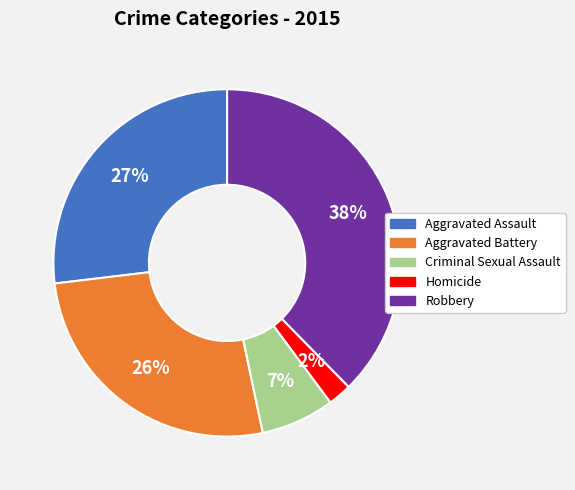

Between Robbery and Criminal Sexual Assault, which is larger?

Robbery